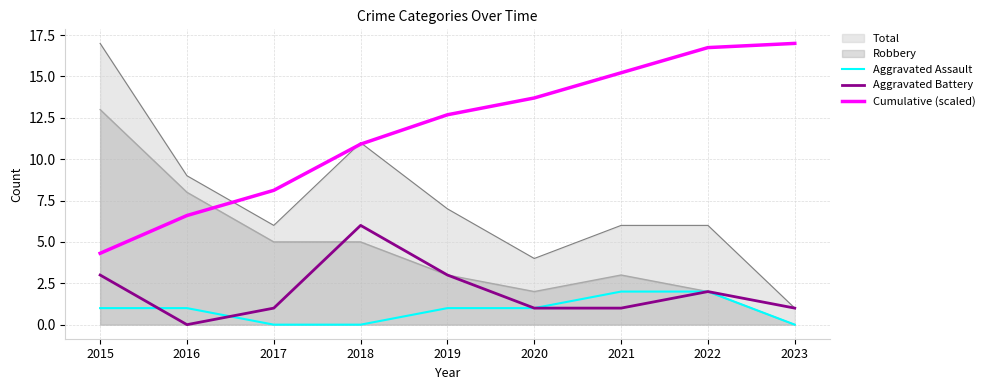

Does the chart have visible grid lines?

Yes